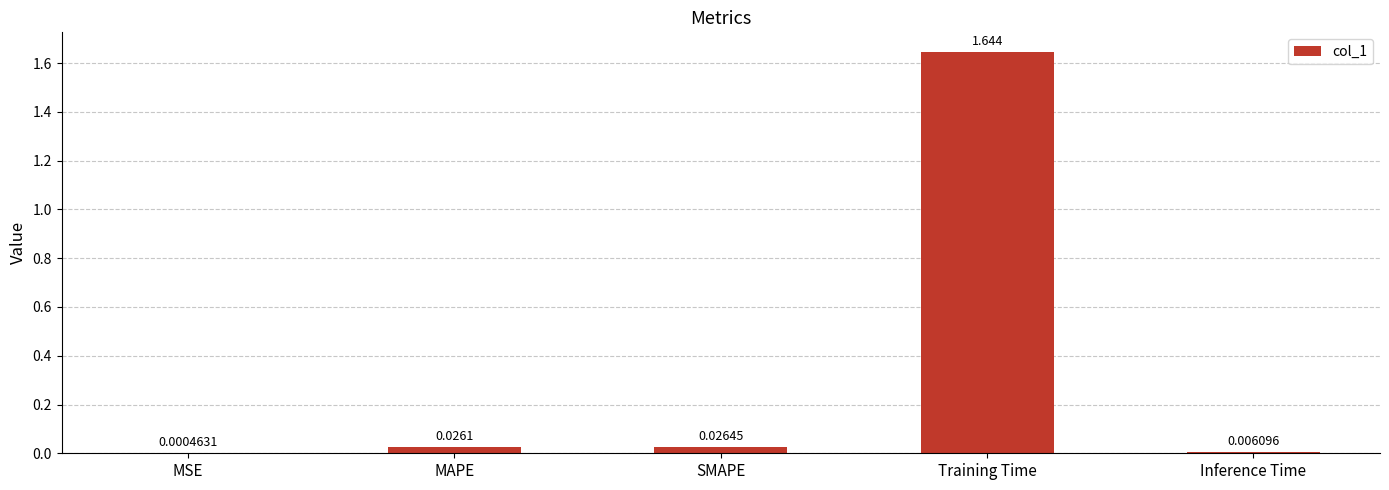

Between MAPE and SMAPE, which is larger?

SMAPE